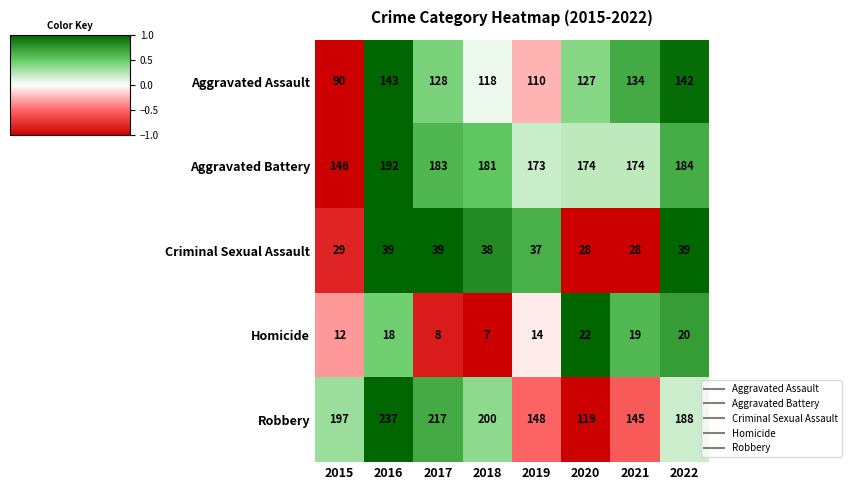

At which label does Robbery reach its peak?

2016